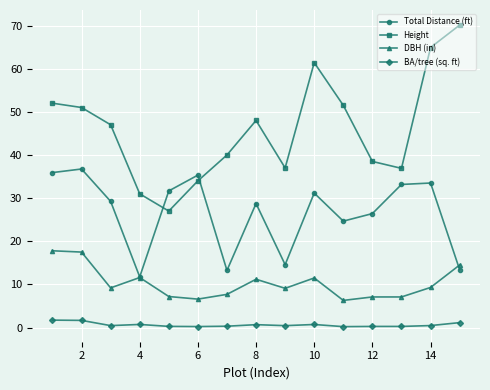

True or false: DBH (in) has more than 2 interior local peaks.

True